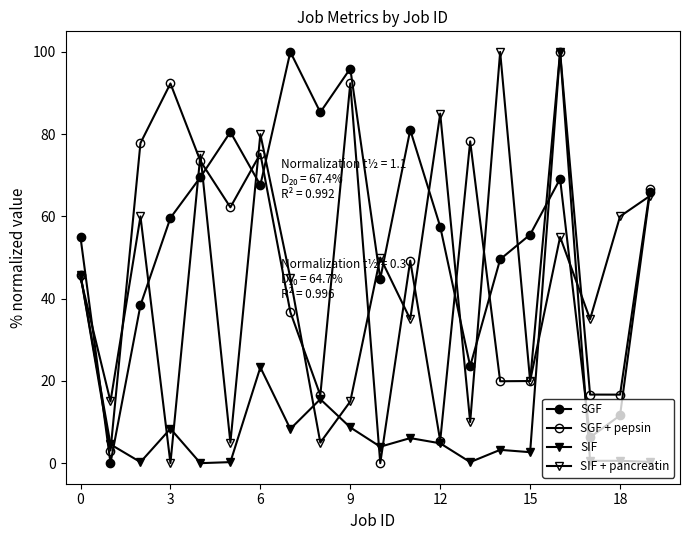

What is the value of the SIF point at the 20th from the left?

0.3